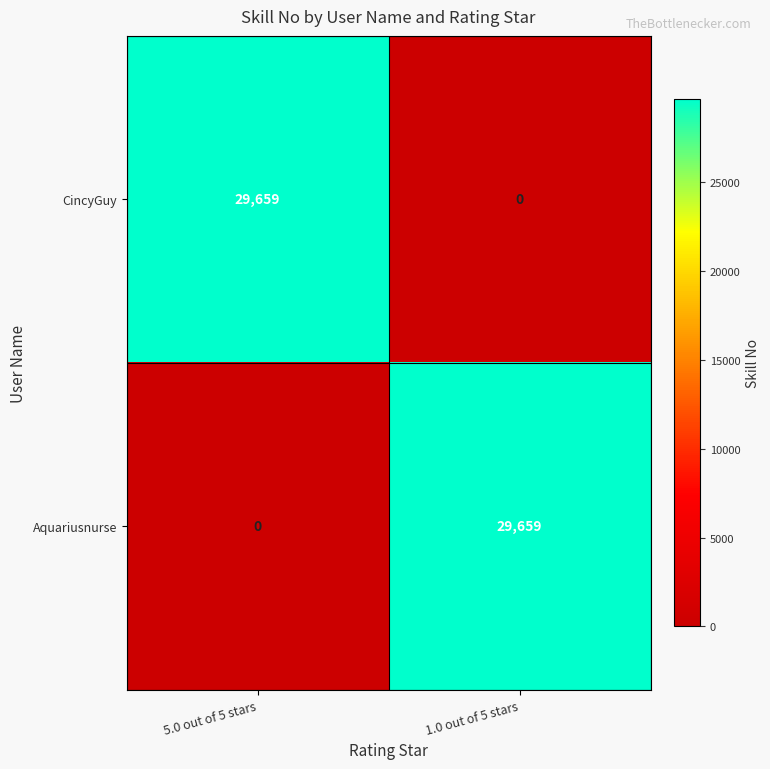

How many values in Aquariusnurse are above zero?

1